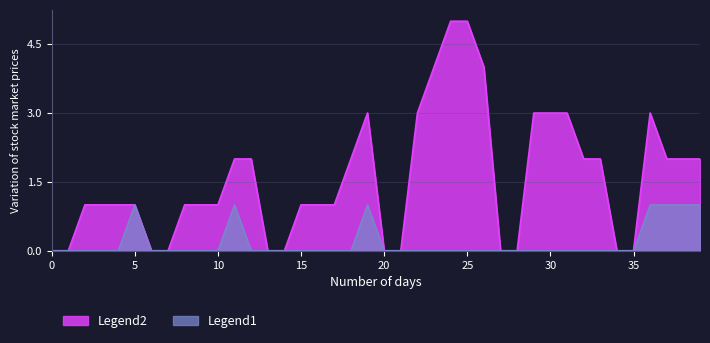

How many distinct data groups are displayed?

2